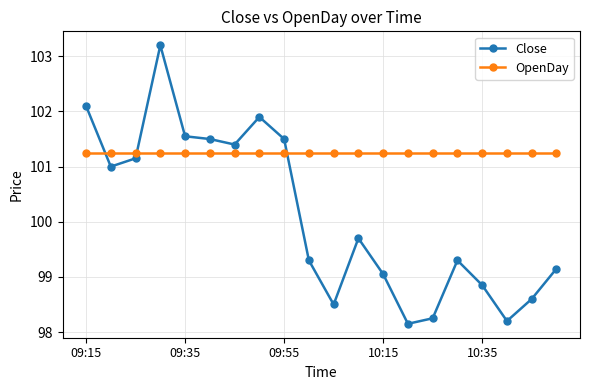

How many series are shown in this chart?

2